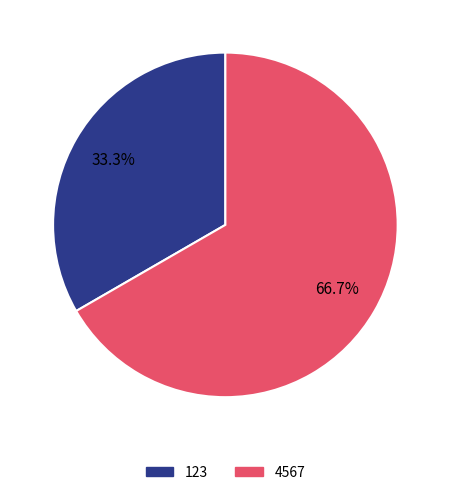

Approximately how many times larger is the value at 123 compared to 4567?

0.5